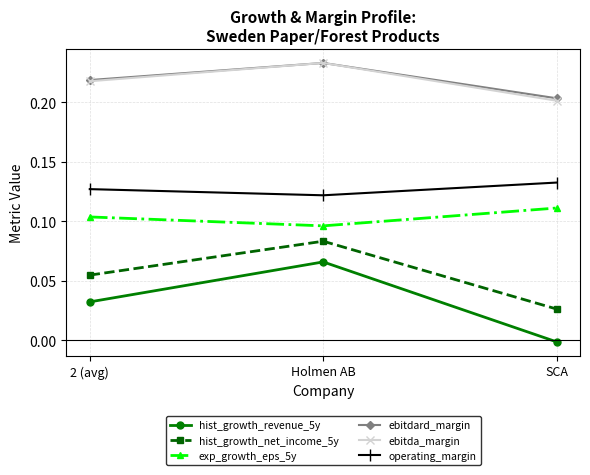

Rank the categories by exp_growth_eps_5y value from lowest to highest.

Holmen AB, 2 (avg), SCA